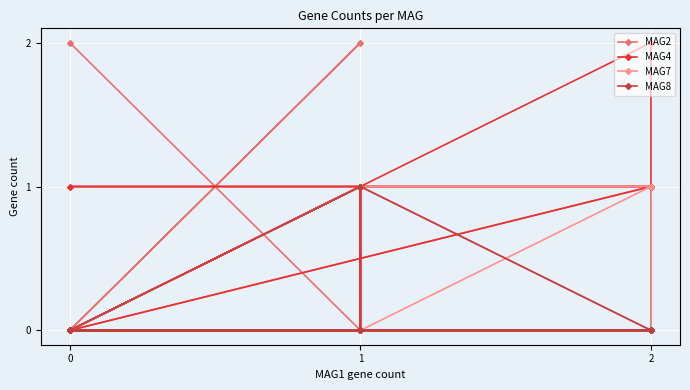

How many lines are shown in the chart?

4